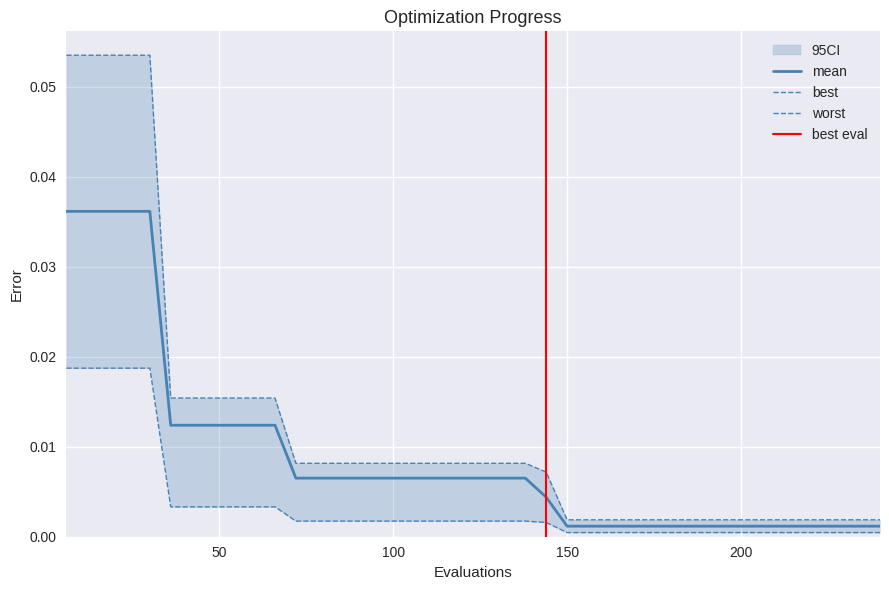

Which series has the largest range (max minus min)?

worst